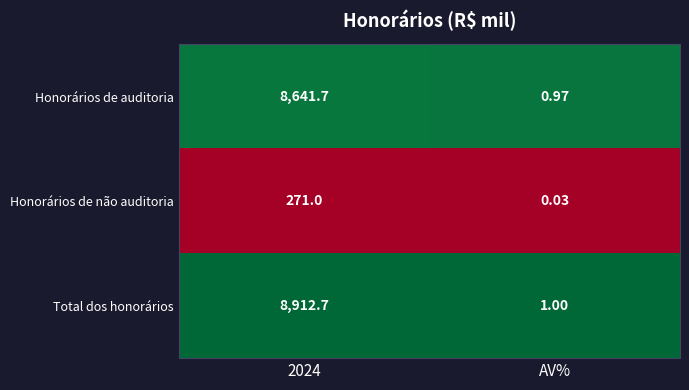

Which series has the largest total across all categories?

Total dos honorários